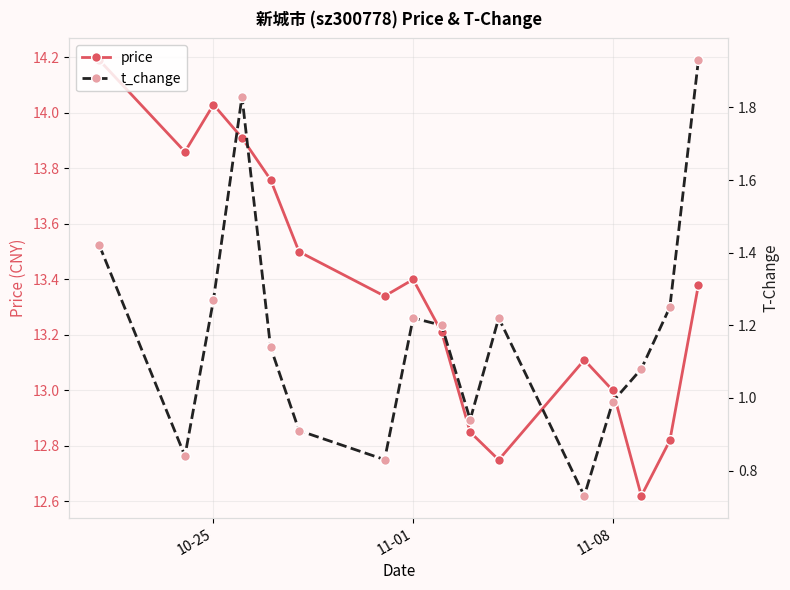

At which category does price reach its first local peak?

10-25